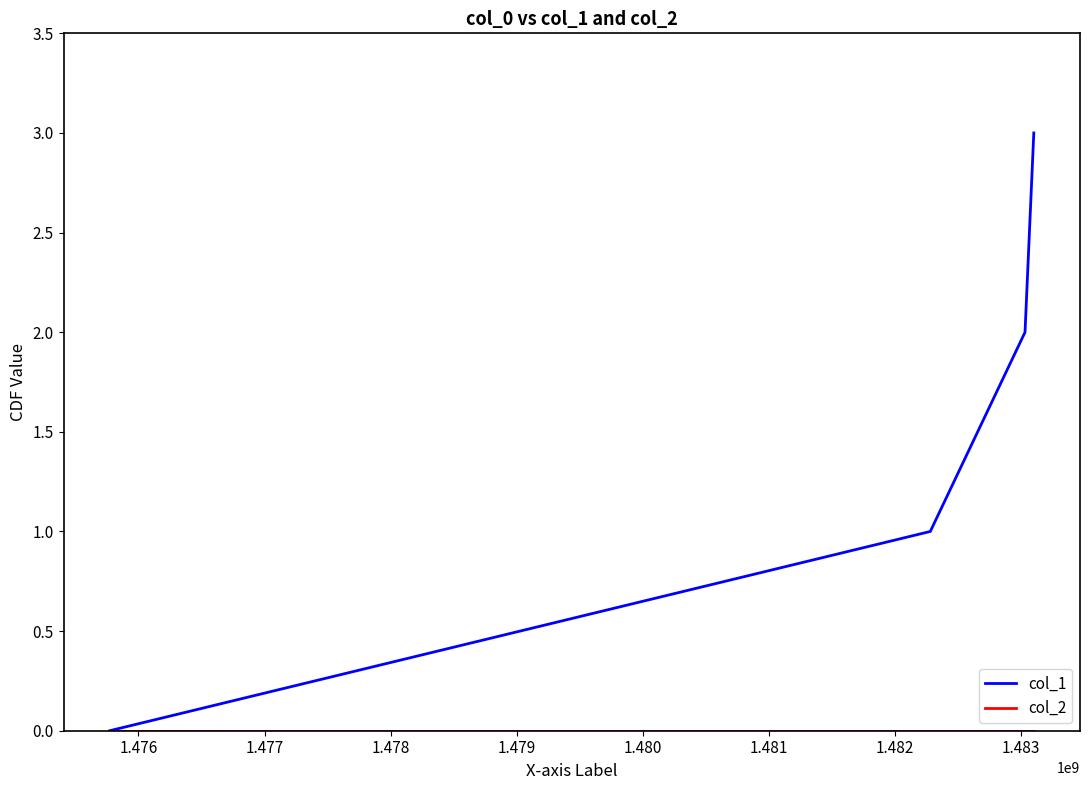

Which series has the largest total across all categories?

col_1